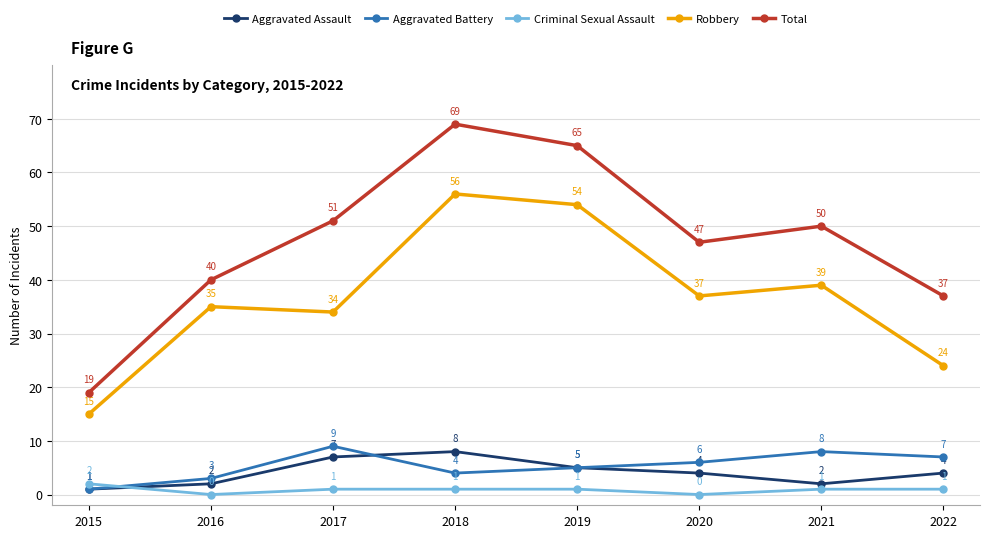

At which label does Aggravated Assault first exceed 4?

2017